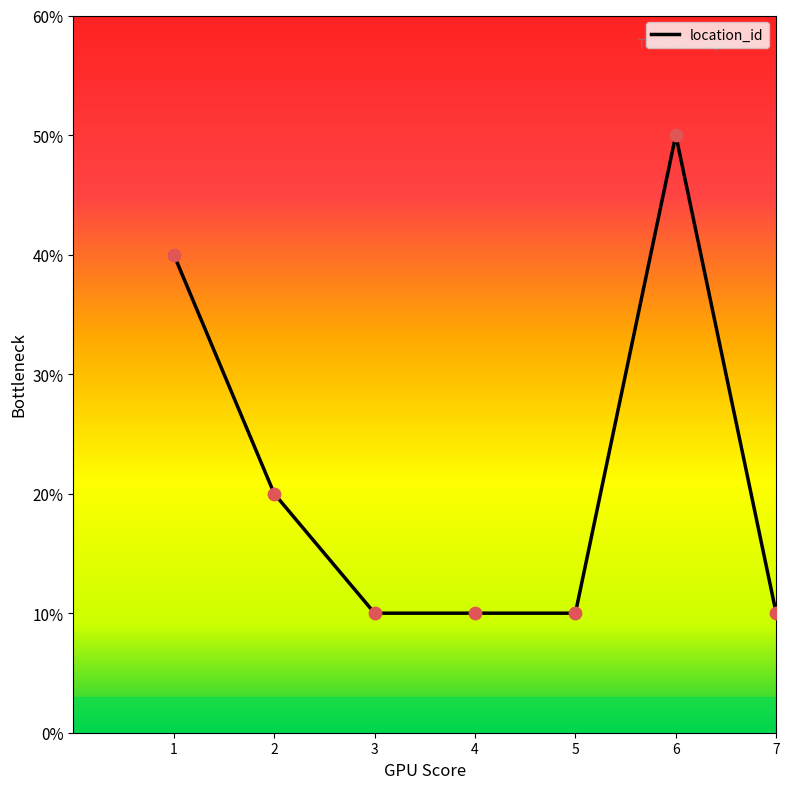

Approximately how many times larger is the value at 4 compared to 3?

1.0